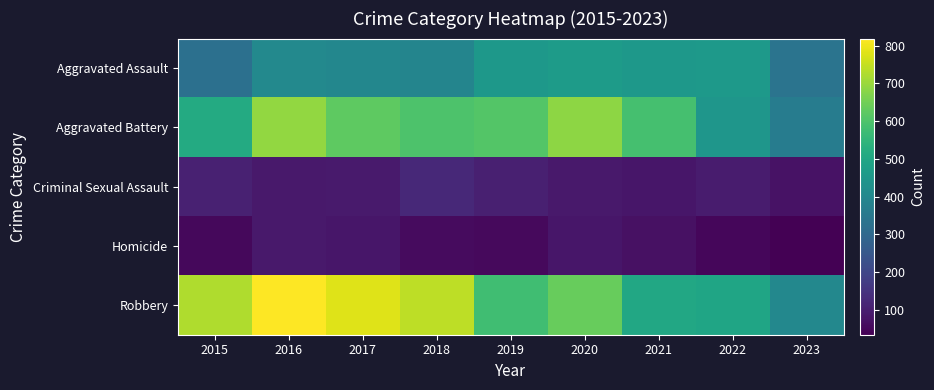

Between 2023 and 2019, which is larger?

2019